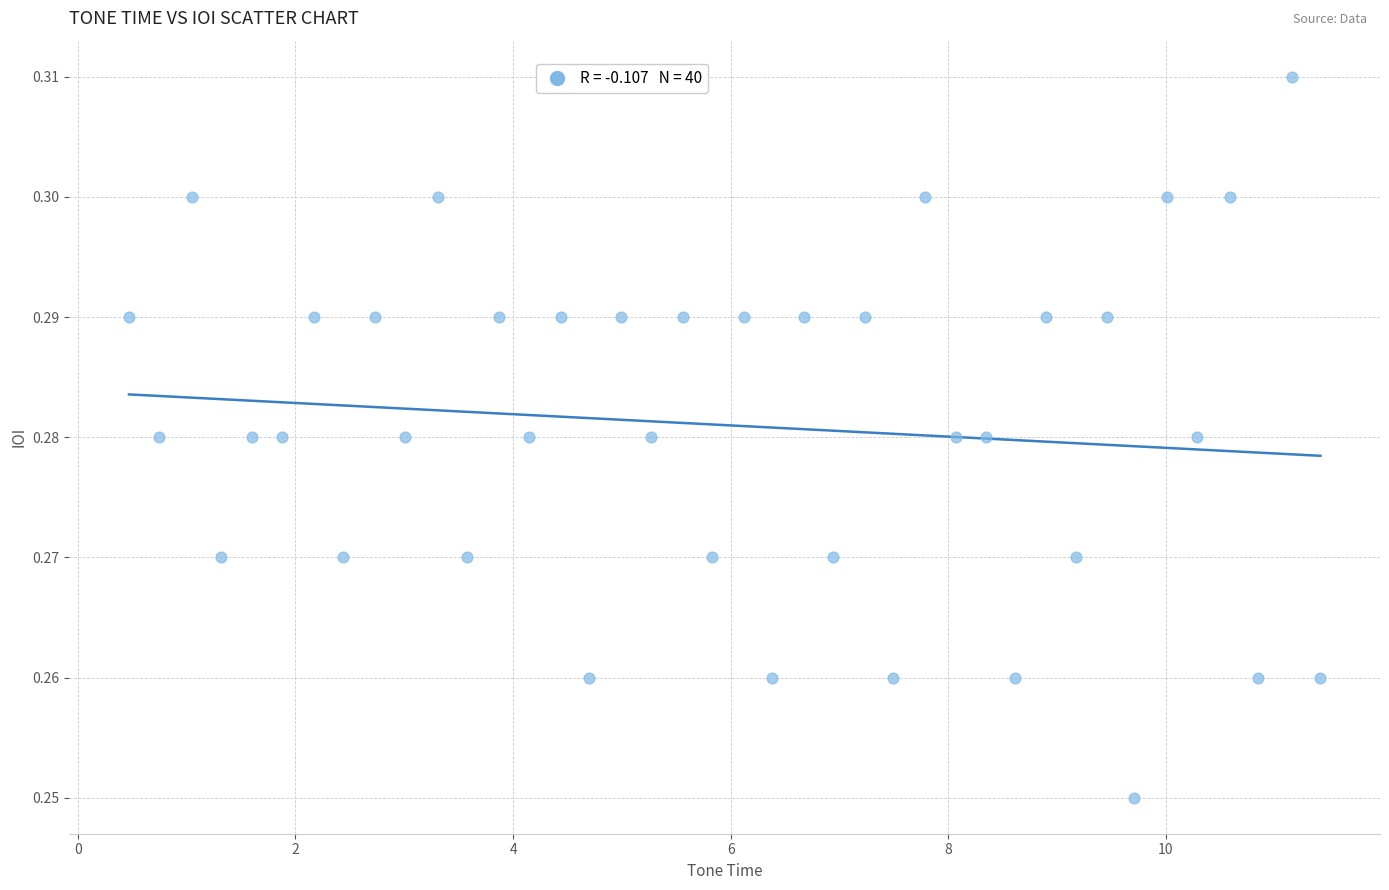

What is the range of X values (max minus min)?

10.9